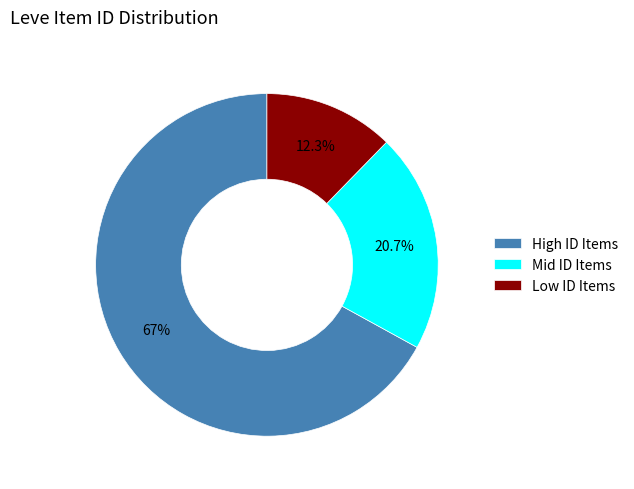

Which category has the smallest portion of the pie?

Low ID Items